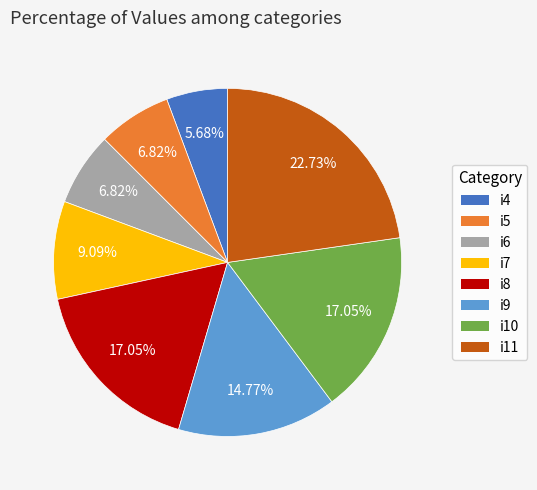

Which has a higher value, i11 or i7?

i11